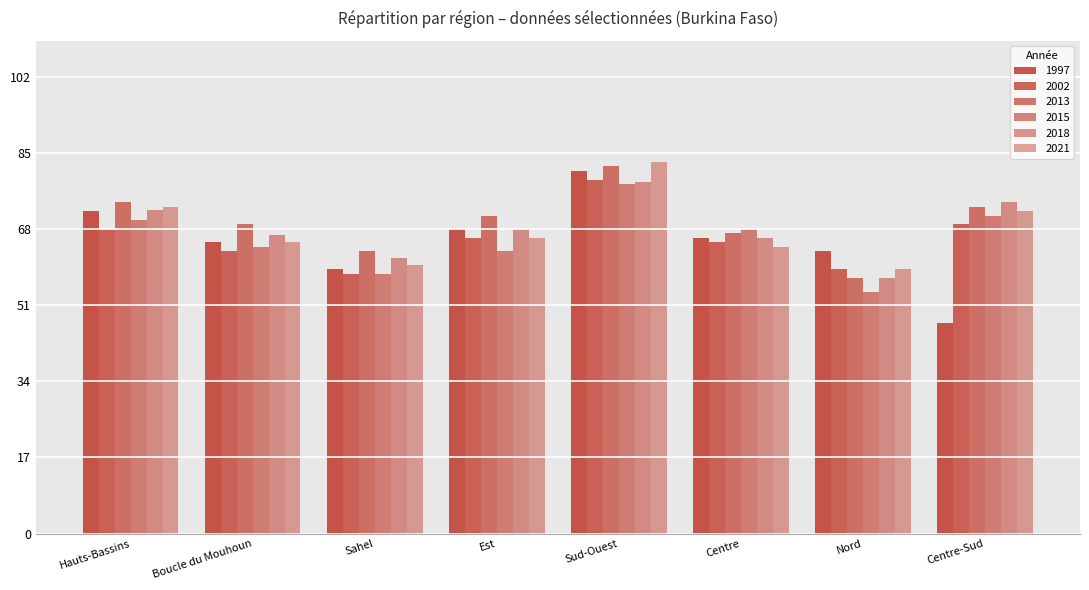

Rank the series at Boucle du Mouhoun from highest to lowest value.

2013, 2018, 1997, 2021, 2015, 2002